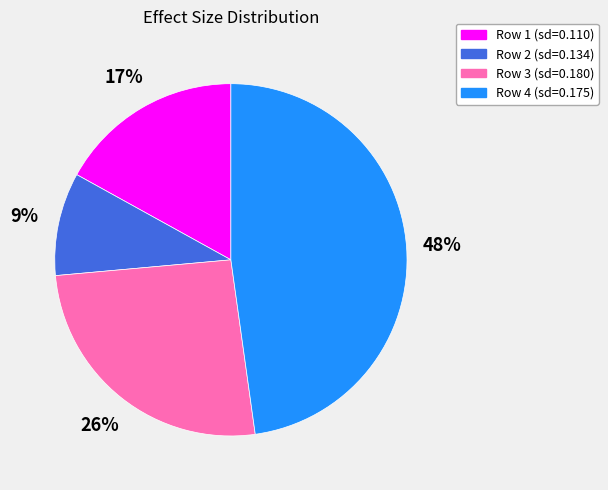

What is the largest slice in the pie chart?

Row 4 (sd=0.175)